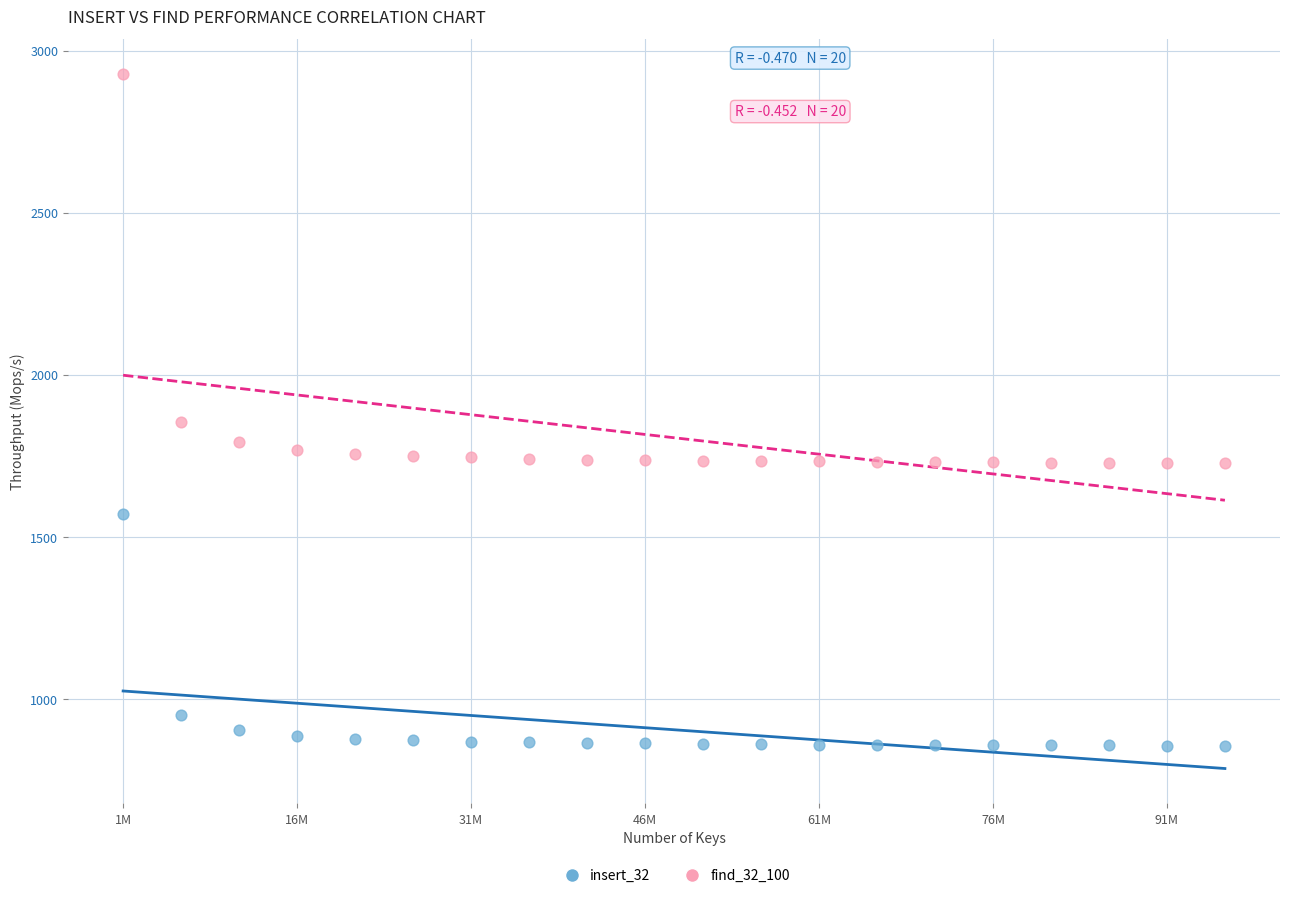

Which series reaches the maximum Y coordinate?

find_32_100